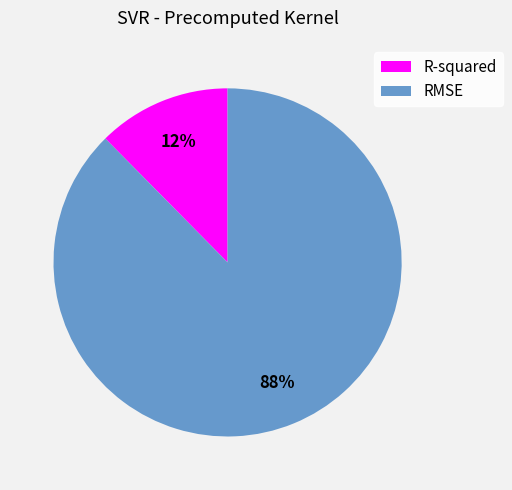

Do R-squared and RMSE together represent more than half of the pie?

Yes